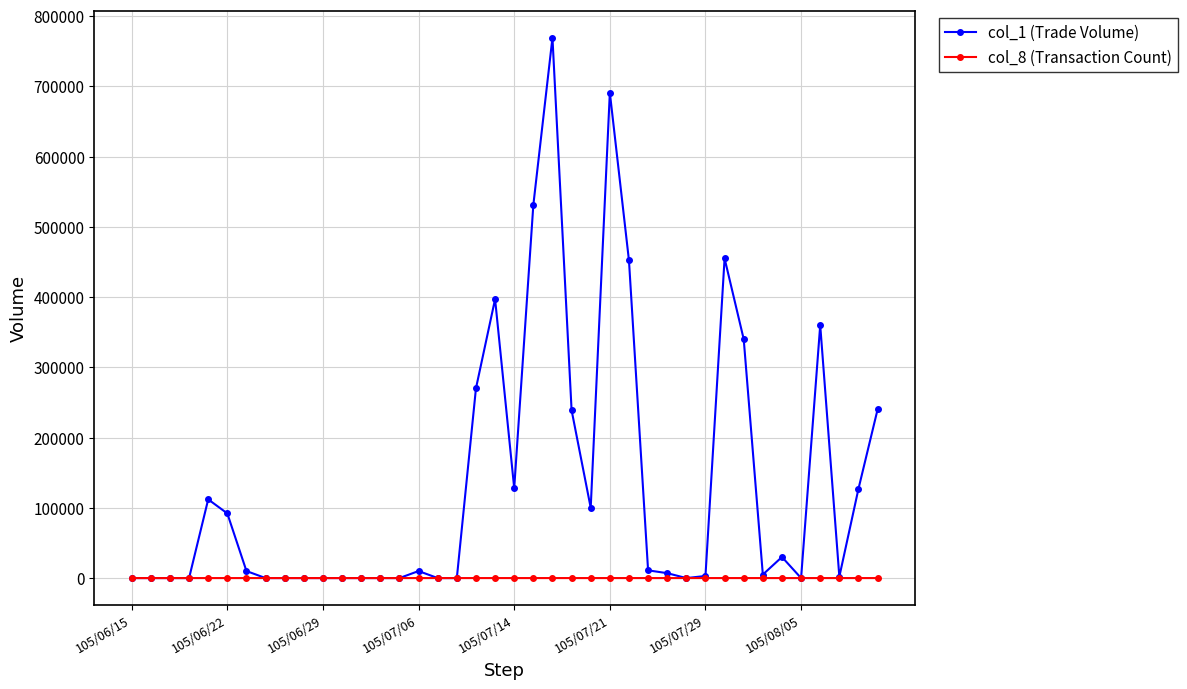

Which series has the largest total across all categories?

col_1 (Trade Volume)